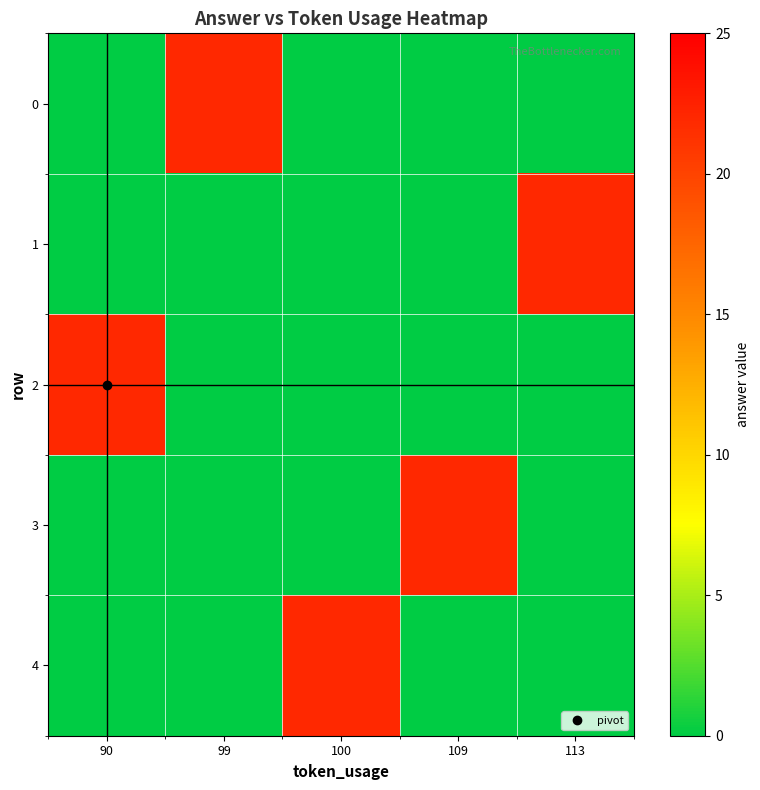

At 90, list the series in order from smallest to largest.

0, 1, 3, 4, 2